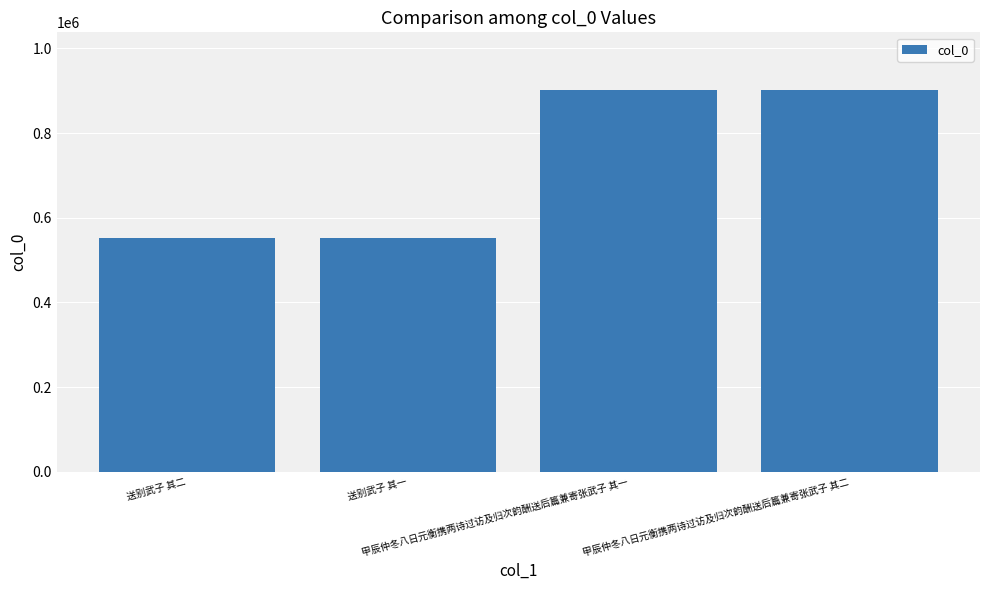

What is the approximate value at 送别武子 其二, to the nearest 100?

552000